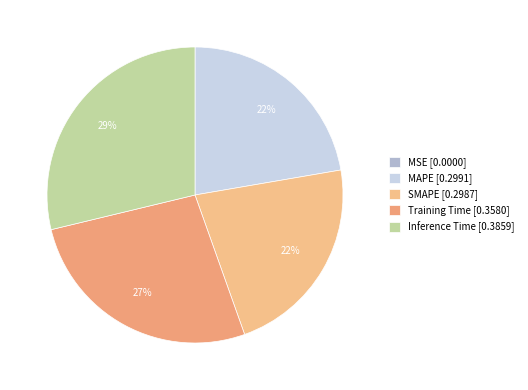

Which has a higher value, SMAPE or MAPE?

MAPE